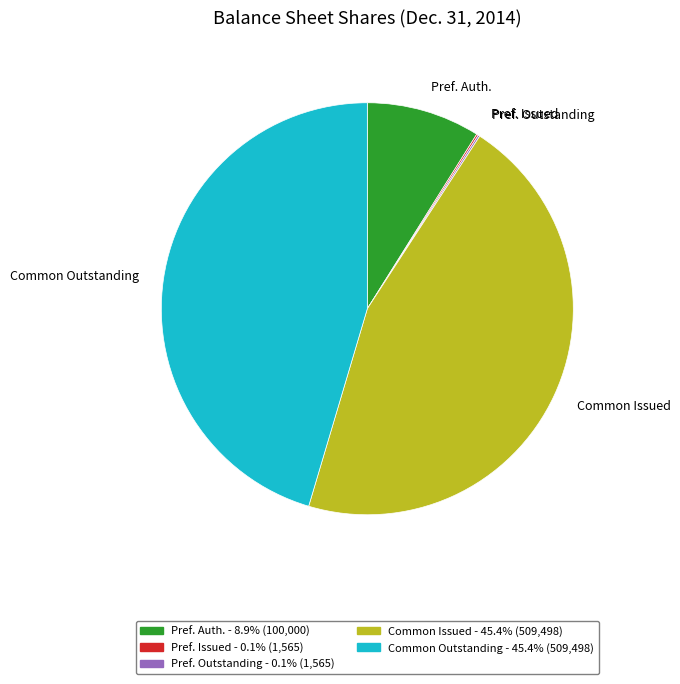

Does any single category account for the majority?

No